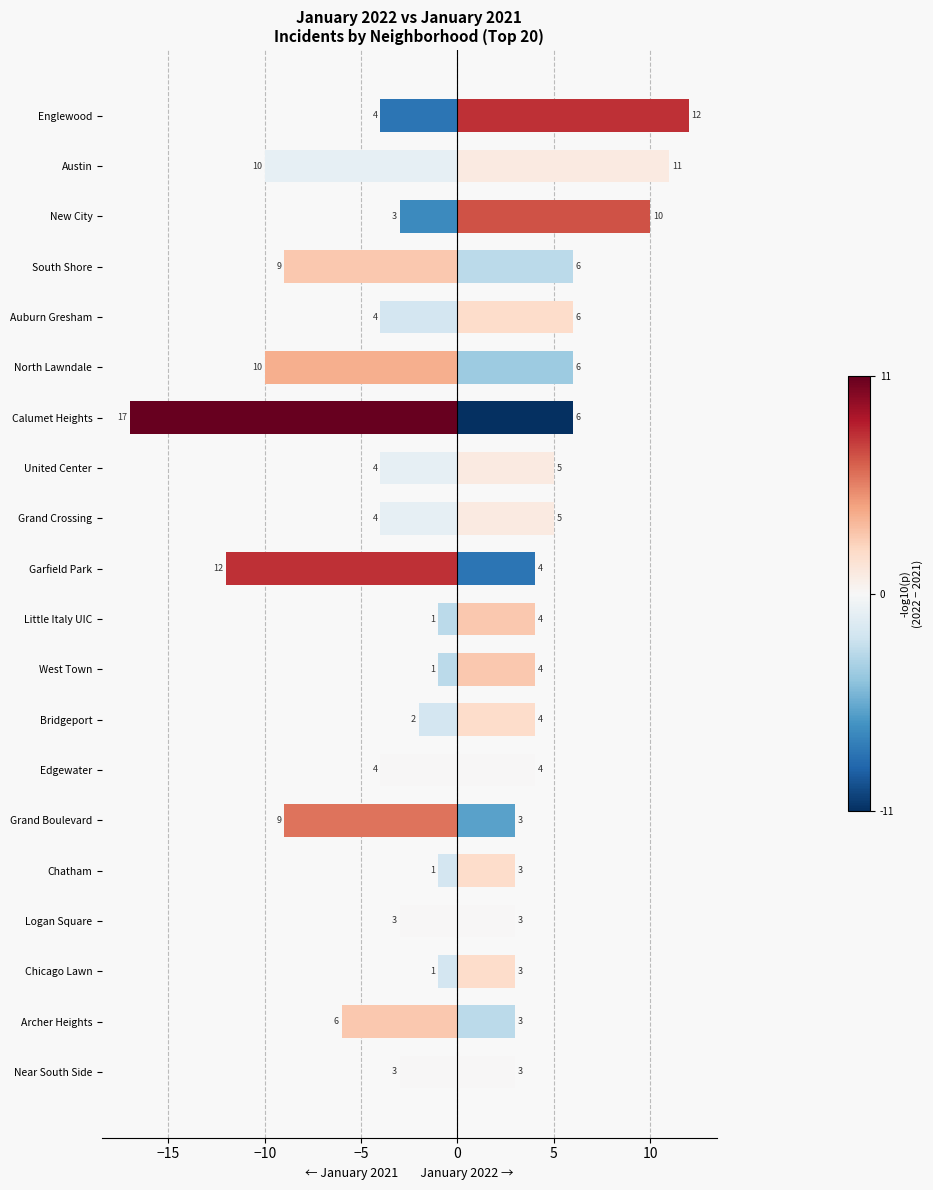

At which label is January 2021 closest to 9?

South Shore